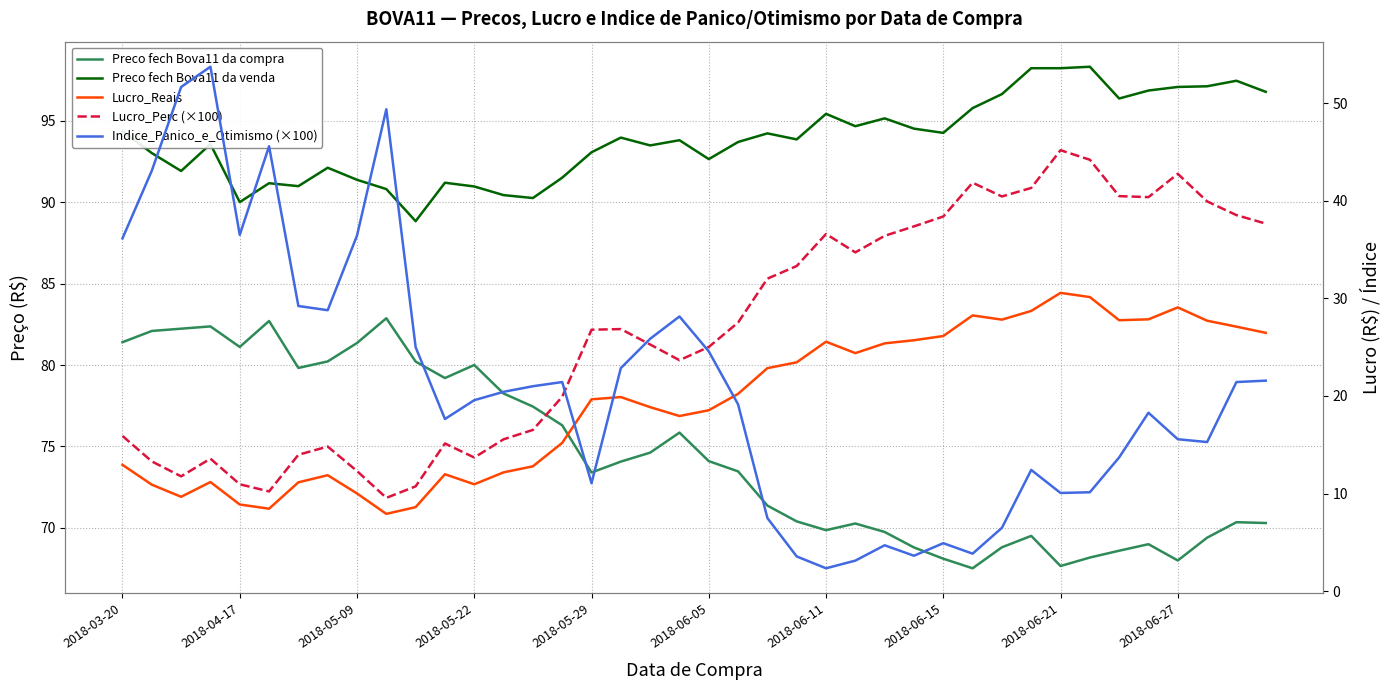

Reading left to right, list all the values displayed in this chart.

Preco fech Bova11 da compra: 81.4	82.1	82.2	82.4	81.1	82.7	79.8	80.2	81.3	82.9	80.2	79.2	80.0	78.2	77.5	76.3	73.4	74.1	74.6	75.8	74.1	73.5	71.4	70.4	69.9	70.3	69.8	68.8	68.1	67.5	68.8	69.5	67.7	68.2	68.6	69.0	68.0	69.4	70.3	70.3
Preco fech Bova11 da venda: 94.3	93.0	91.9	93.6	90.0	91.2	91.0	92.1	91.4	90.8	88.8	91.2	91.0	90.4	90.2	91.5	93.1	94.0	93.5	93.8	92.6	93.7	94.2	93.8	95.4	94.7	95.1	94.5	94.2	95.8	96.6	98.2	98.2	98.3	96.4	96.8	97.1	97.1	97.5	96.8
Lucro_Reais: 12.9	10.9	9.7	11.2	8.9	8.5	11.2	11.9	10.0	7.9	8.6	12.0	11.0	12.2	12.8	15.2	19.7	19.9	18.9	17.9	18.5	20.2	22.9	23.4	25.6	24.4	25.4	25.7	26.1	28.2	27.8	28.7	30.6	30.1	27.8	27.9	29.1	27.7	27.1	26.5
Lucro_Perc (×100): 15.9	13.3	11.8	13.6	11.0	10.2	14.0	14.8	12.3	9.6	10.7	15.1	13.7	15.6	16.5	19.9	26.8	26.9	25.3	23.7	25.0	27.5	32.0	33.3	36.6	34.7	36.4	37.4	38.4	41.8	40.4	41.3	45.2	44.2	40.5	40.4	42.8	39.9	38.5	37.7
Indice_Panico_e_Otimismo (×100): 36.1	43.1	51.6	53.7	36.5	45.6	29.2	28.8	36.4	49.4	25.0	17.6	19.6	20.4	21.0	21.4	11.1	22.9	25.9	28.1	24.6	19.1	7.5	3.6	2.4	3.1	4.7	3.6	4.9	3.9	6.5	12.4	10.1	10.1	13.7	18.3	15.6	15.3	21.4	21.6